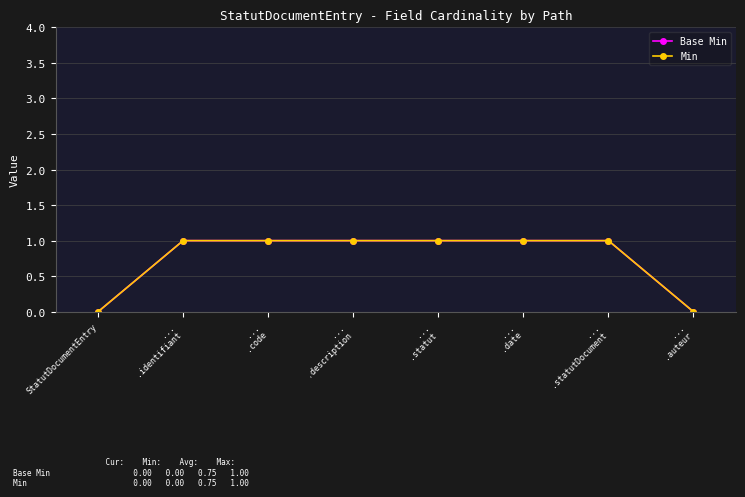

True or false: Min and Base Min cross at least once.

False